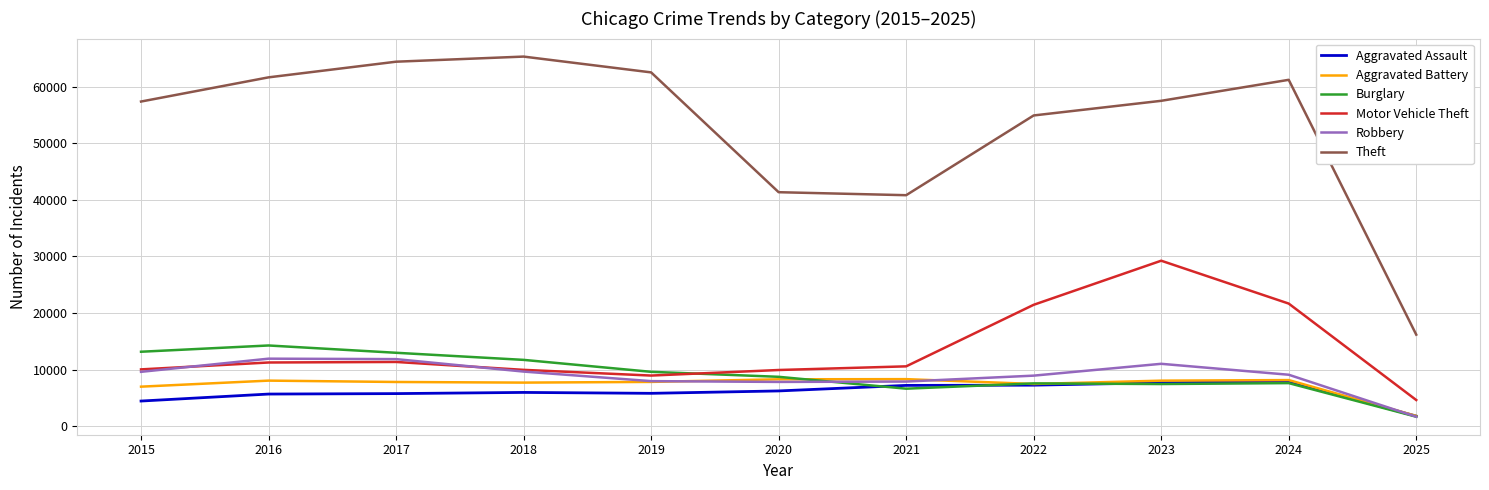

Is it true that Aggravated Assault equals 1556 at 2018?

False